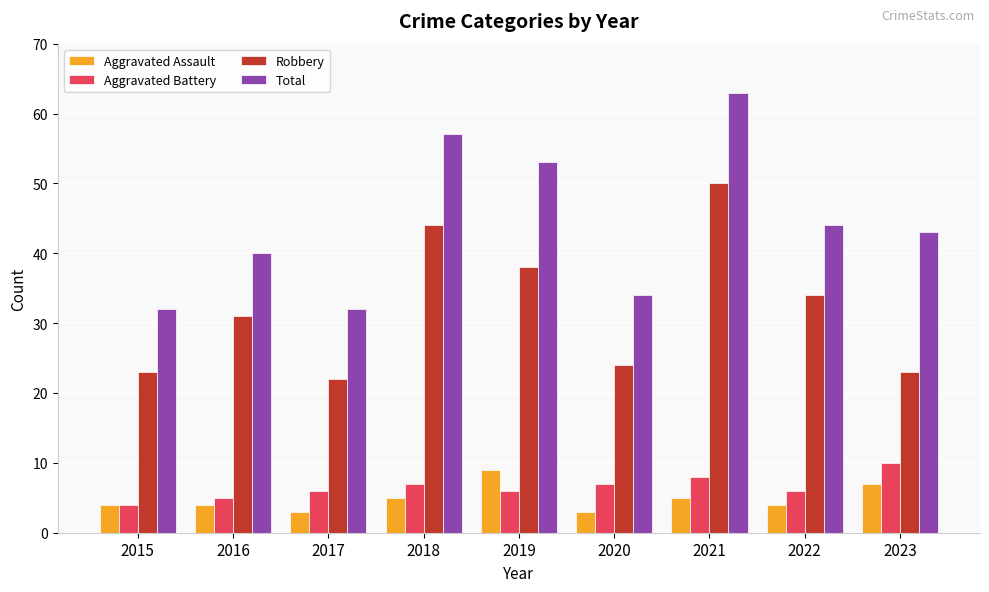

Reading left to right, what are all the values shown in this chart?

Aggravated Assault: 4	4	3	5	9	3	5	4	7
Aggravated Battery: 4	5	6	7	6	7	8	6	10
Robbery: 23	31	22	44	38	24	50	34	23
Total: 32	40	32	57	53	34	63	44	43